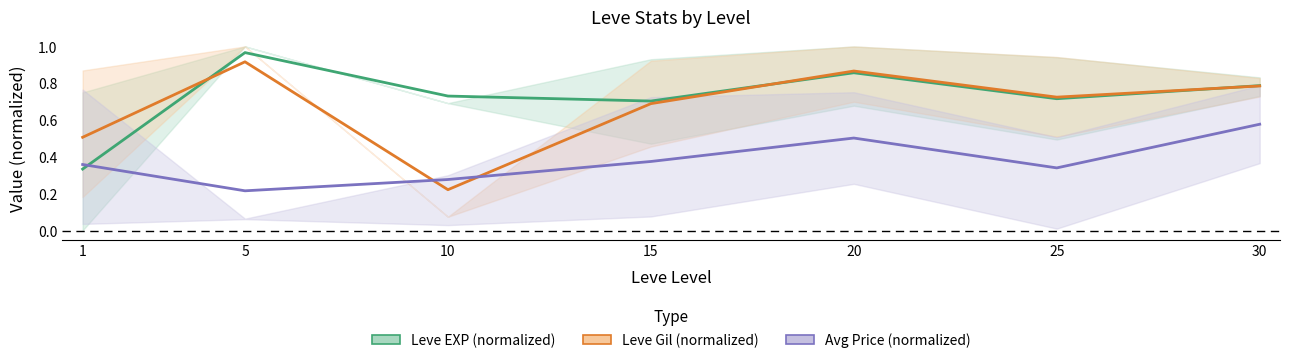

Count the Leve Gil (normalized) values in the range 0 to 1.

7